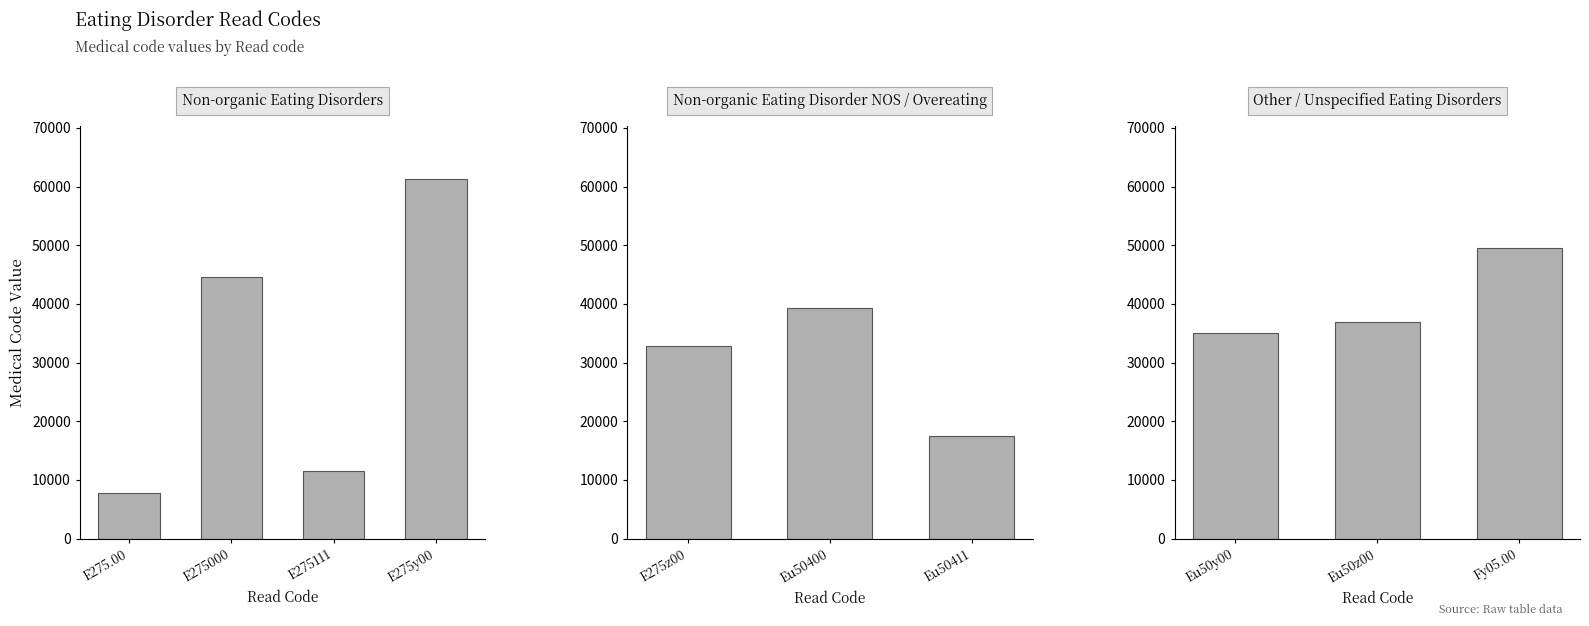

Between Fy05.00 and Eu50y00, which is larger?

Fy05.00